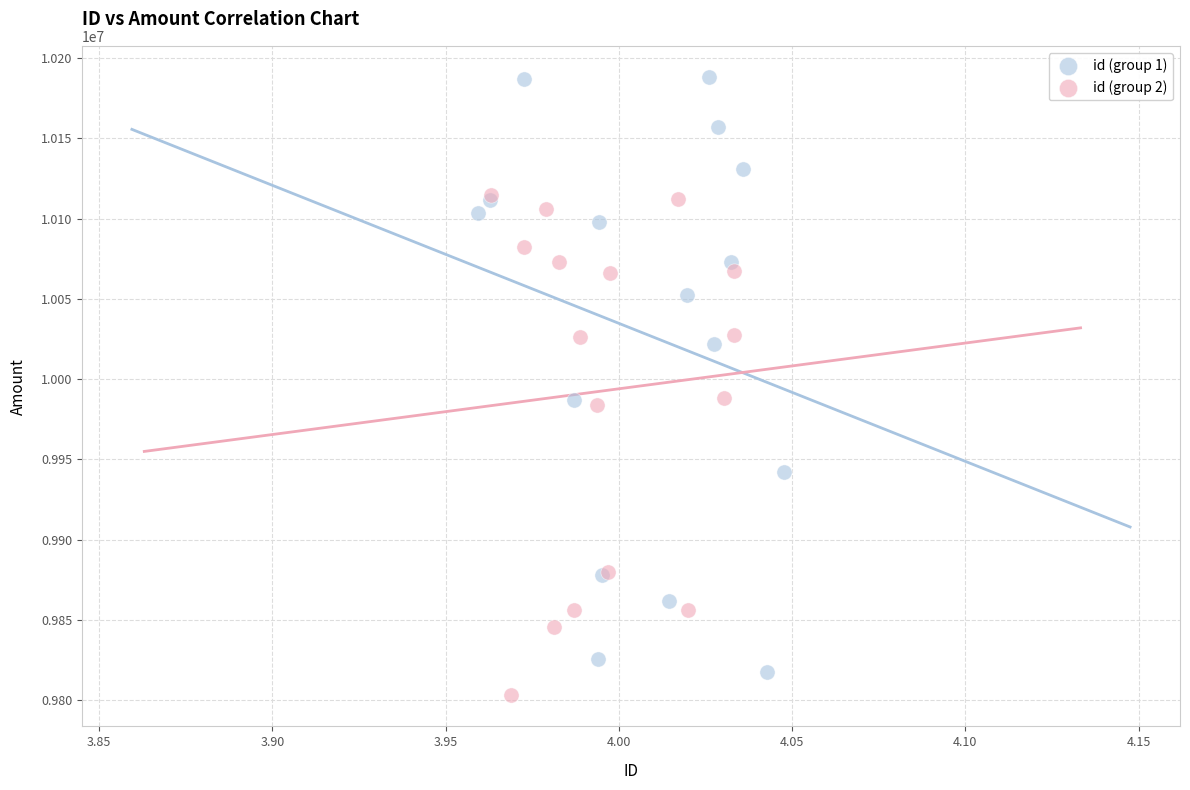

What are all the series names shown in the legend?

id (group 1), id (group 2)